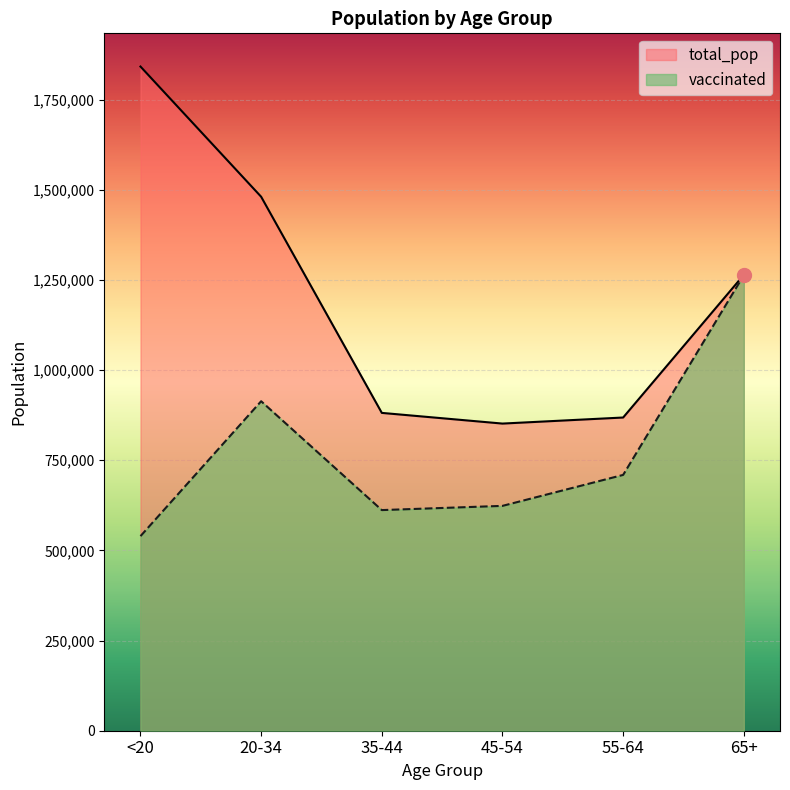

Where is the first local minimum for vaccinated?

35-44